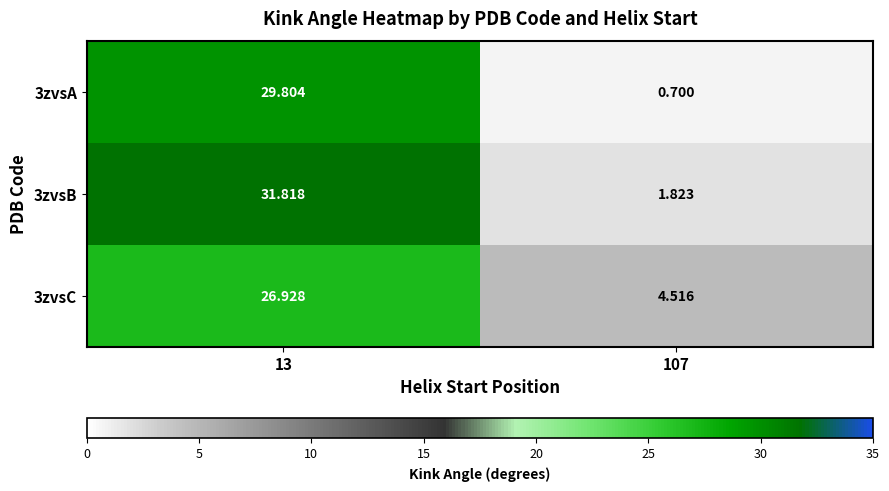

List the series in order of their overall mean, highest first.

3zvsB, 3zvsC, 3zvsA